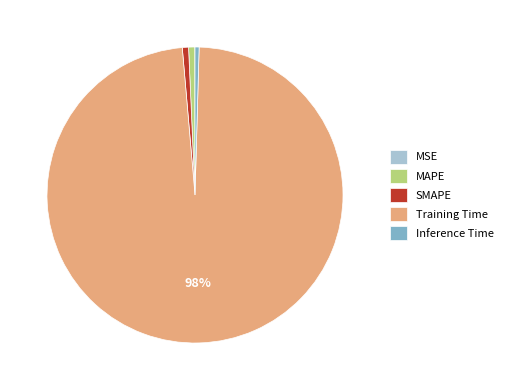

Combined, do MAPE and Inference Time account for over 50%?

No